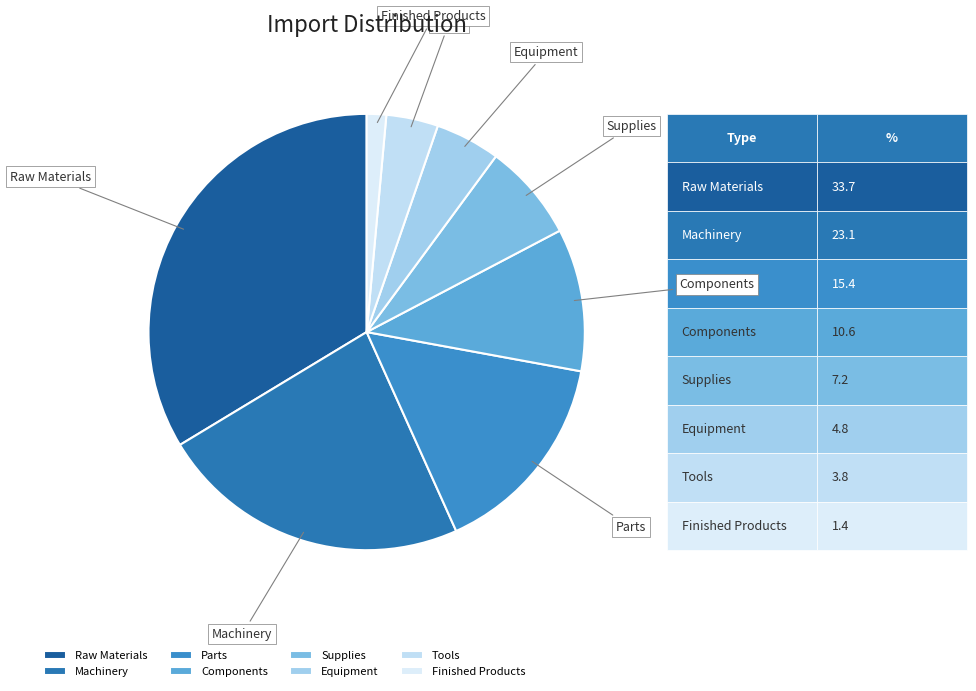

Is there a majority slice in this chart?

No